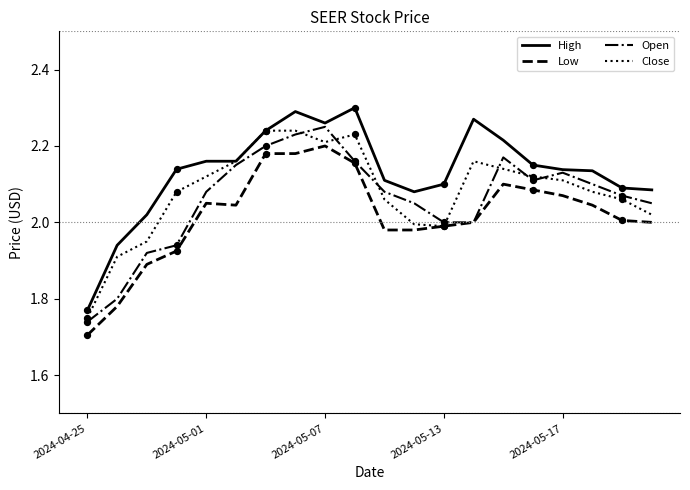

Which series has the largest total across all categories?

High